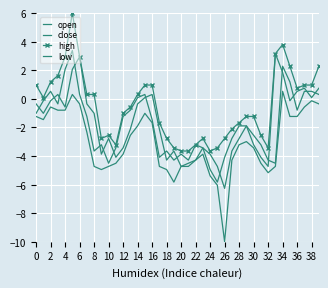

What is the value of the high point at the 22nd from the left?

-3.6